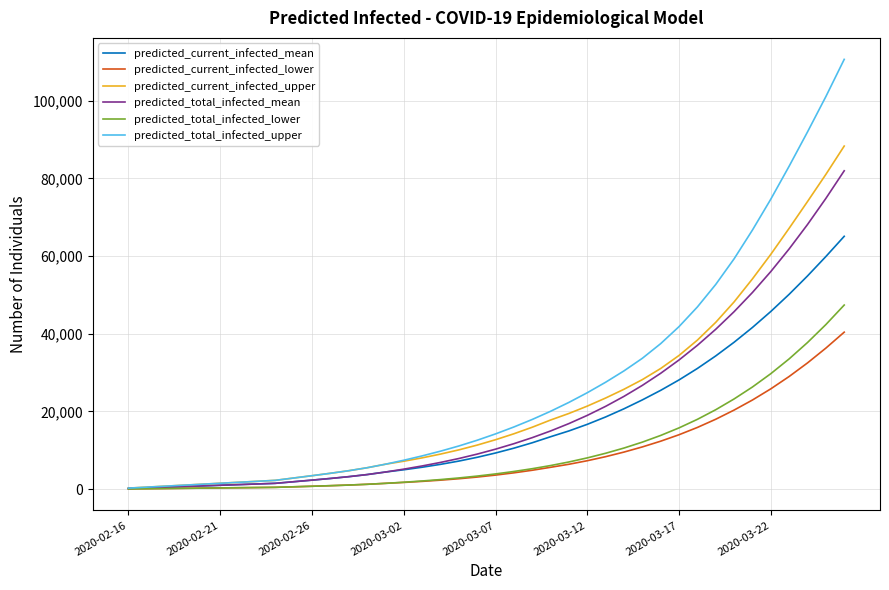

What is the difference between the second highest and second lowest values in the predicted_current_infected_mean series?

59549